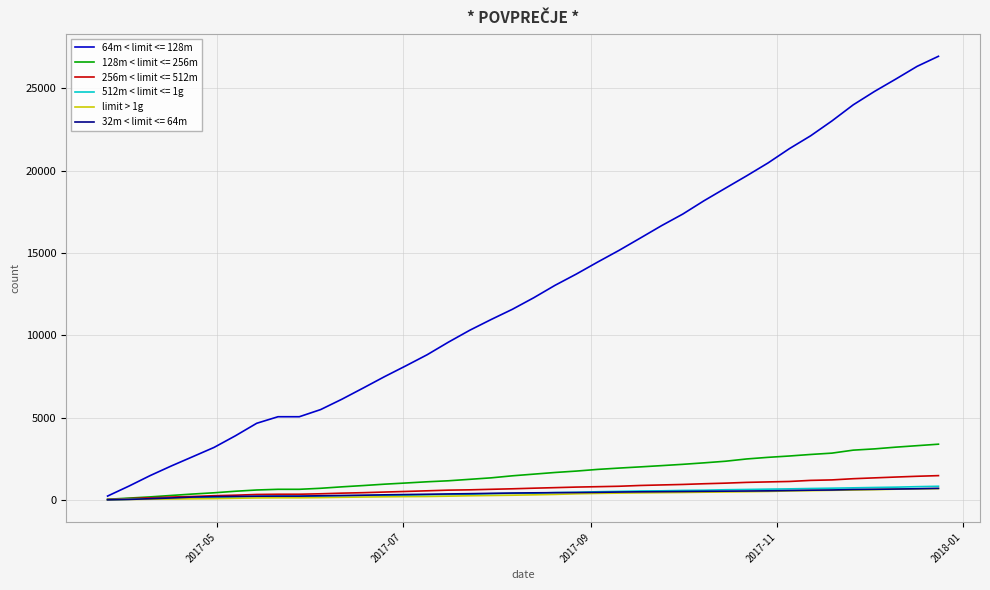

Which series has the largest range (max minus min)?

64m < limit <= 128m